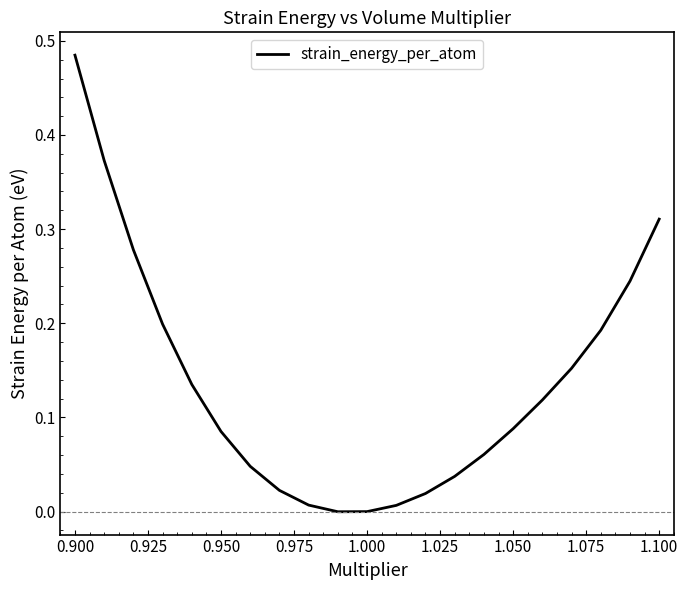

True or false: the data shows 0.6 at 19.

False